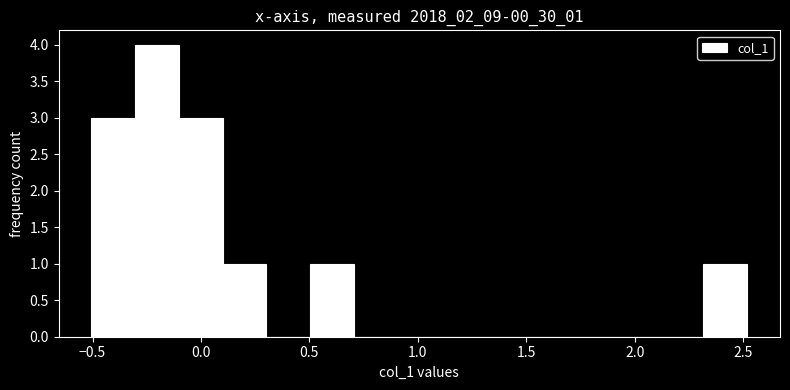

Which range on the x-axis has the tallest bar?

-0.3 to -0.1